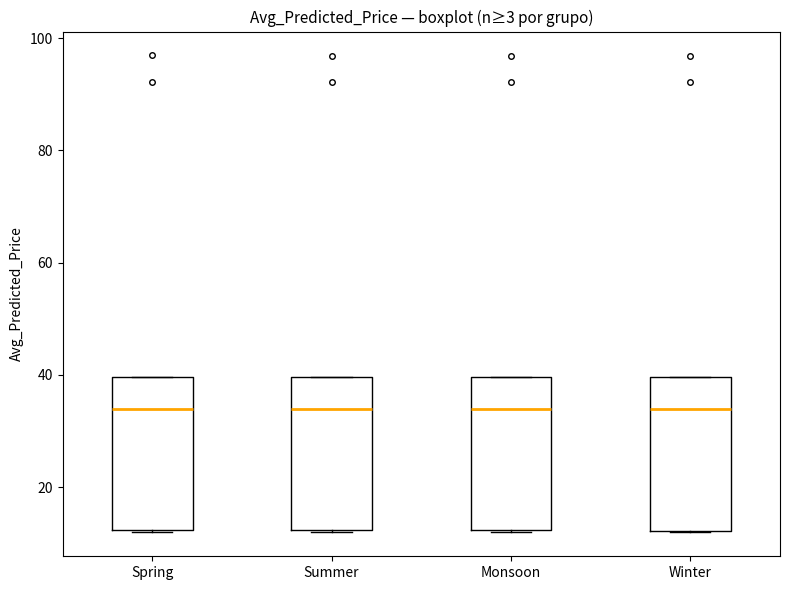

Reading left to right, read every box against the y-axis: the position of its median line, the range the box covers, and the ends of its whiskers. The values are not printed on the chart, so give them approximately, as read against the axis.

Spring: median 34, box 12 to 40, whiskers 12 to 40
Summer: median 34, box 12 to 40, whiskers 12 to 40
Monsoon: median 34, box 12 to 40, whiskers 12 to 40
Winter: median 34, box 12 to 40, whiskers 12 to 40